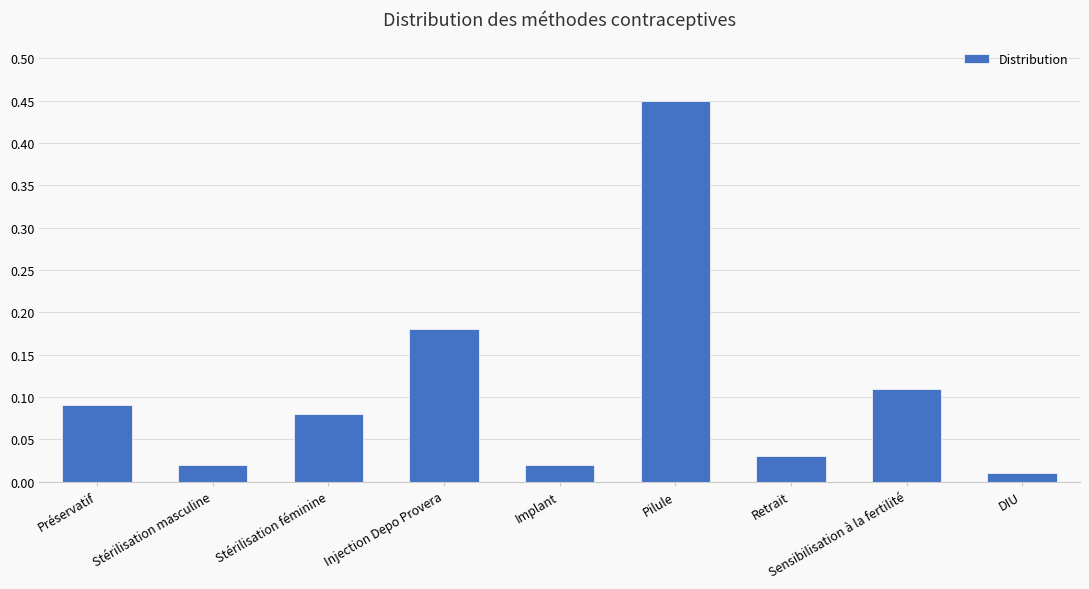

What is the sum of all values?

1.0